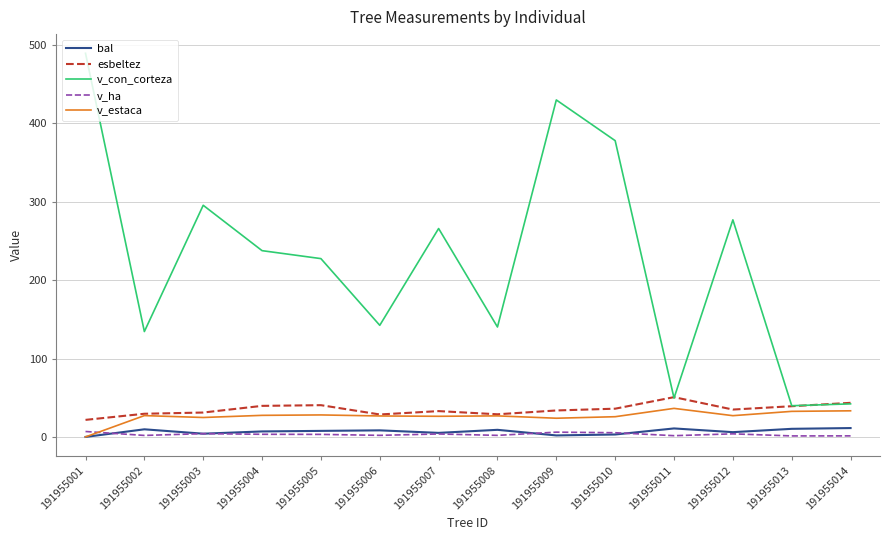

What are all the series names shown in the legend?

bal, esbeltez, v_con_corteza, v_ha, v_estaca